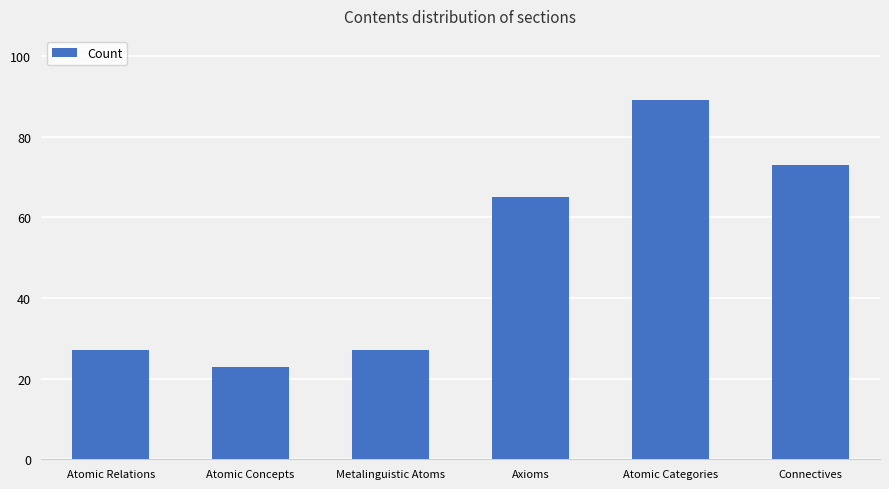

What is the difference between the values at Atomic Relations and Atomic Concepts?

4